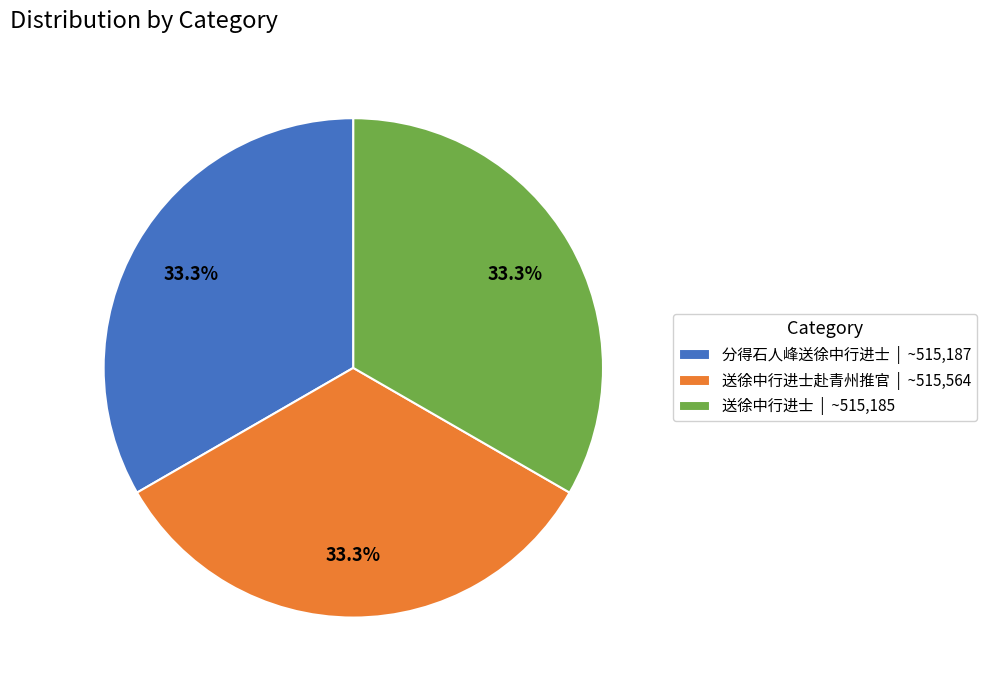

Combined, do 送徐中行进士赴青州推官 | ~515,564 and 送徐中行进士 | ~515,185 account for over 50%?

Yes